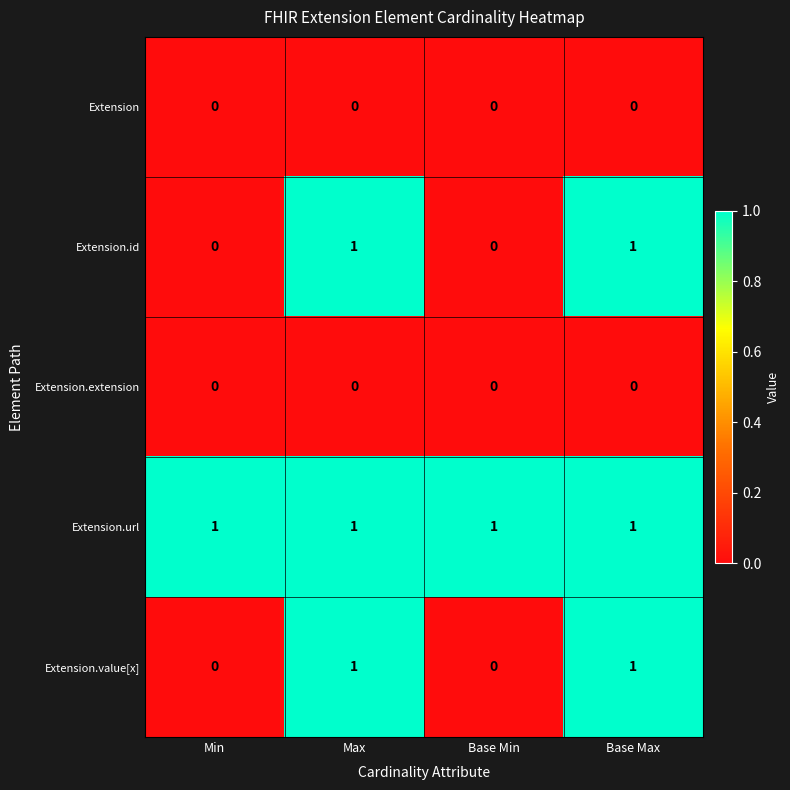

Reading left to right, transcribe all the data shown in this chart.

Extension: 0	0	0	0
Extension.id: 0	1	0	1
Extension.extension: 0	0	0	0
Extension.url: 1	1	1	1
Extension.value[x]: 0	1	0	1